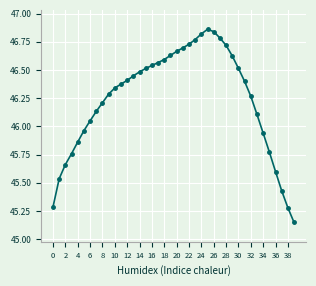

What is the difference between the maximum and second lowest values?

1.6